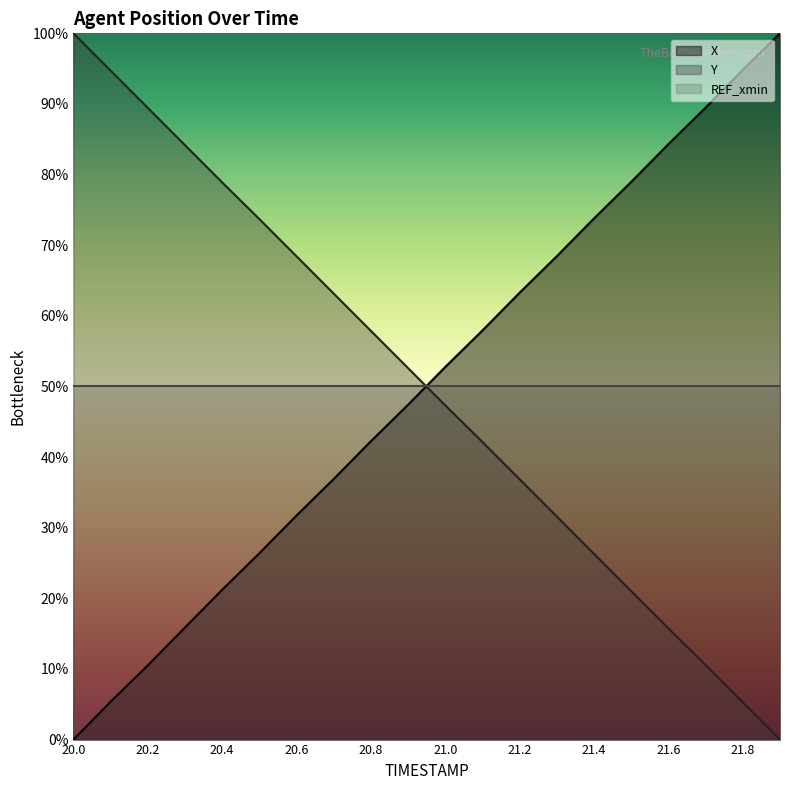

Rank the categories by X value from lowest to highest.

20.0, 20.1, 20.2, 20.3, 20.4, 20.5, 20.6, 20.7, 20.8, 20.9, 21.0, 21.1, 21.2, 21.3, 21.4, 21.5, 21.6, 21.7, 21.8, 21.9